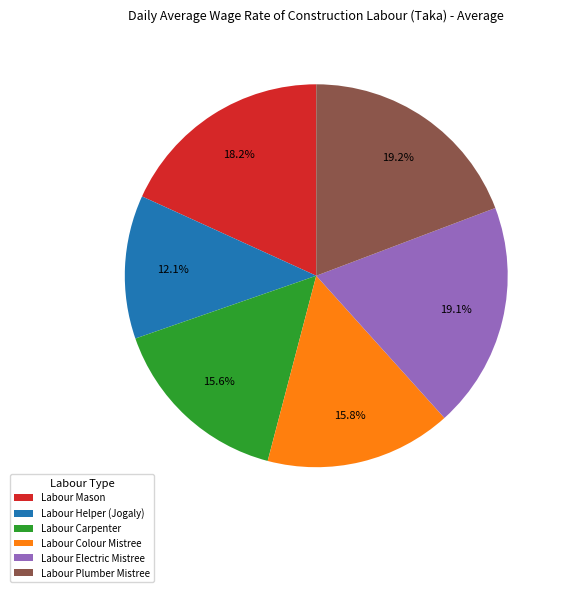

True or false: Labour Carpenter accounts for 30% of the total.

False